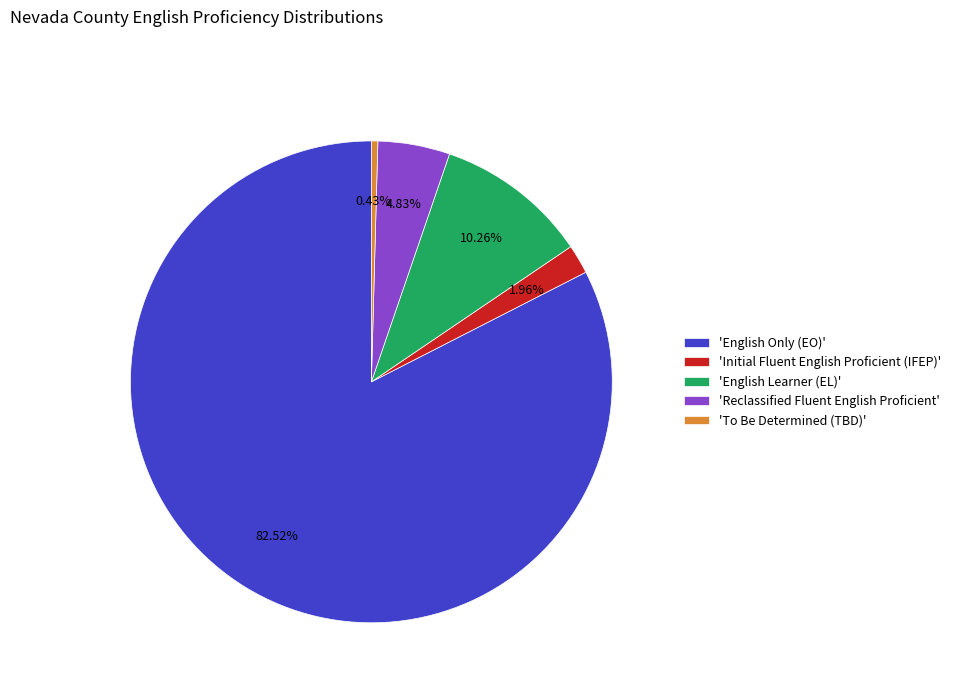

How many segments does this pie chart have?

5